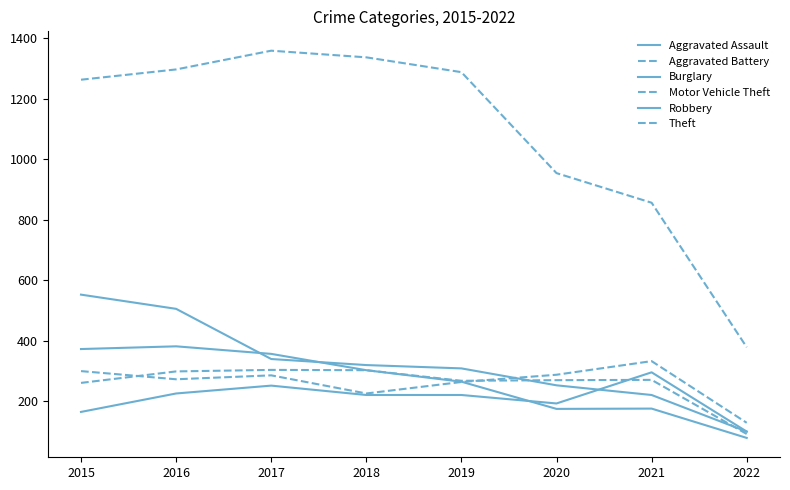

How many lines are shown in the chart?

6